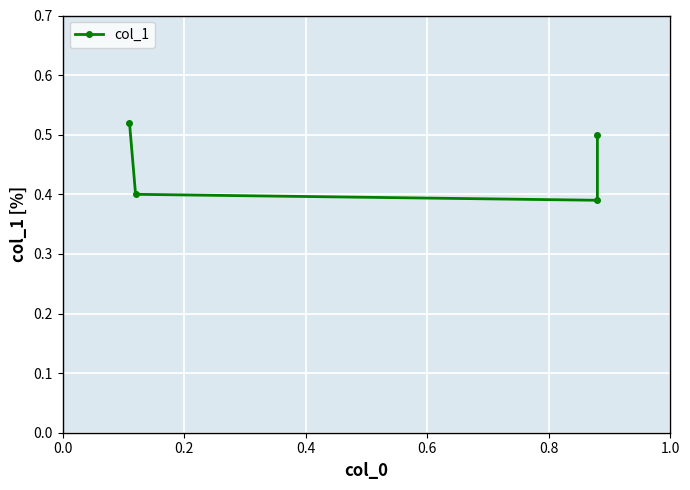

What is the smallest value displayed?

0.4